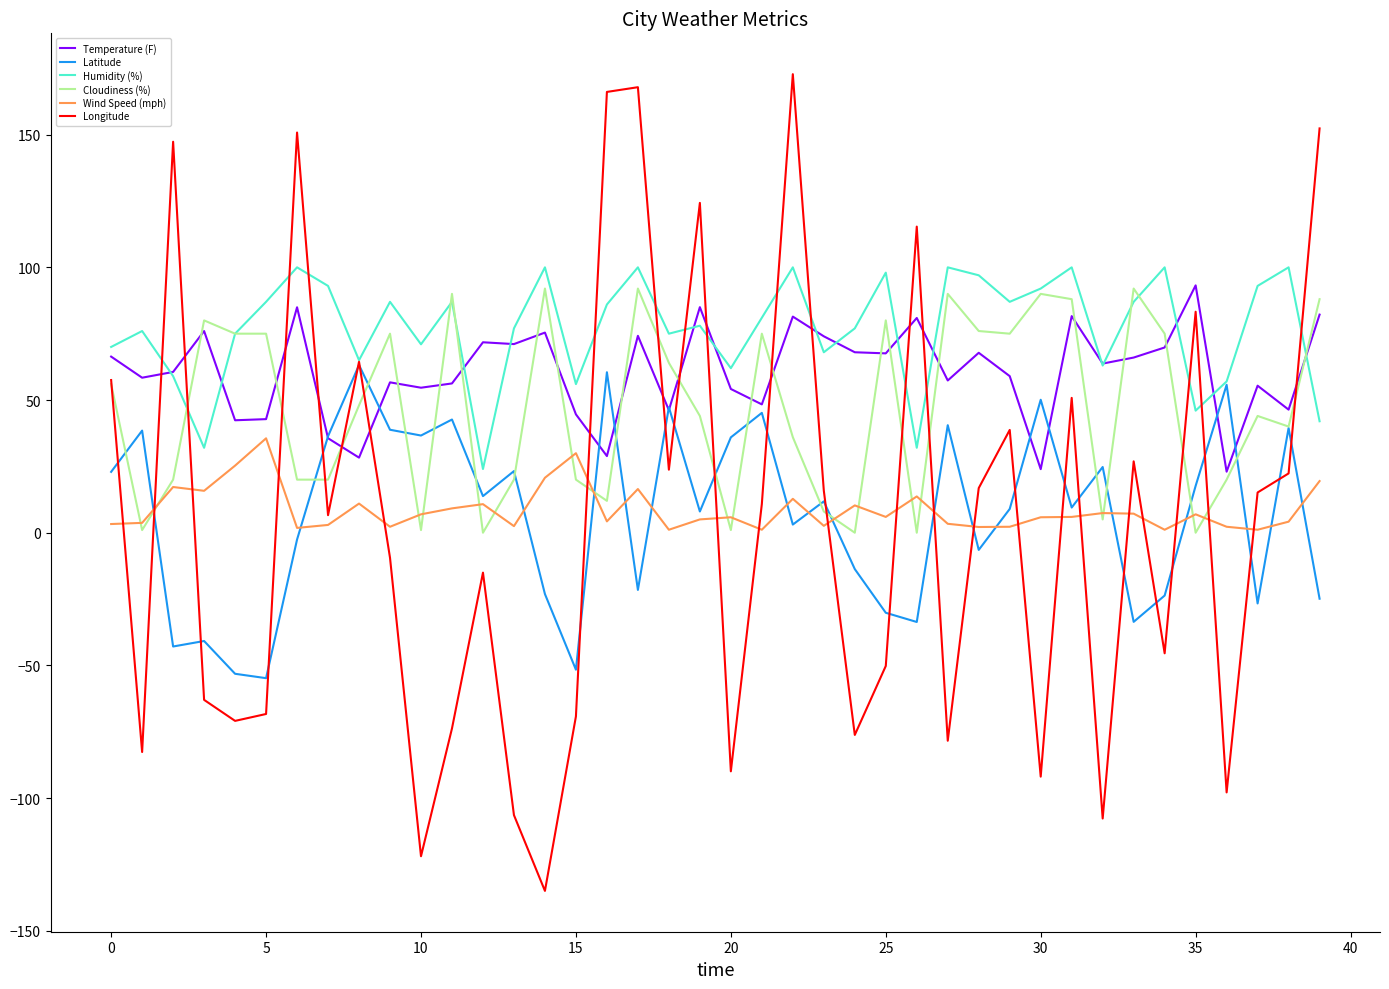

Which series has the largest range (max minus min)?

Longitude